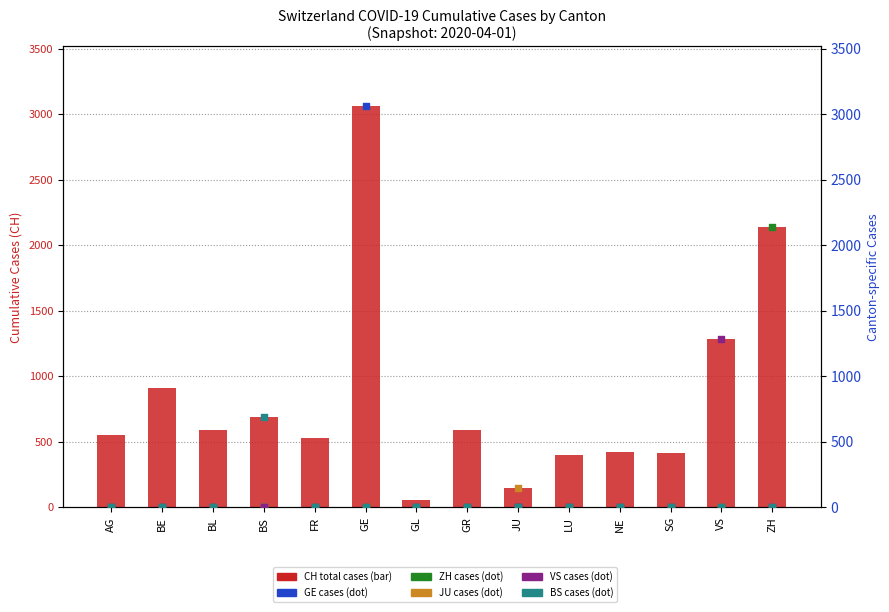

Which series contains the lowest Y value?

GE